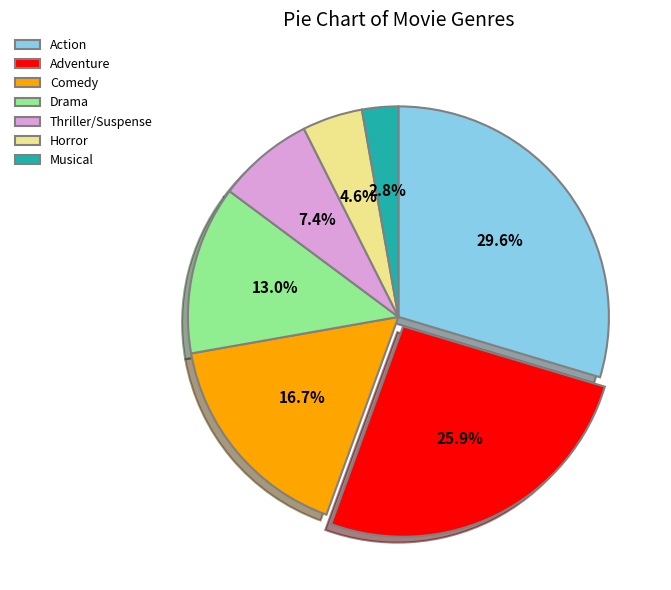

What percentage is the Action slice, to the nearest percent?

30%